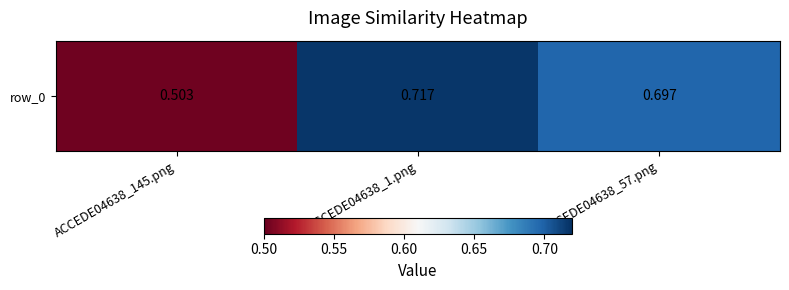

What is the approximate value at ACCEDE04638_57.png?

0.7